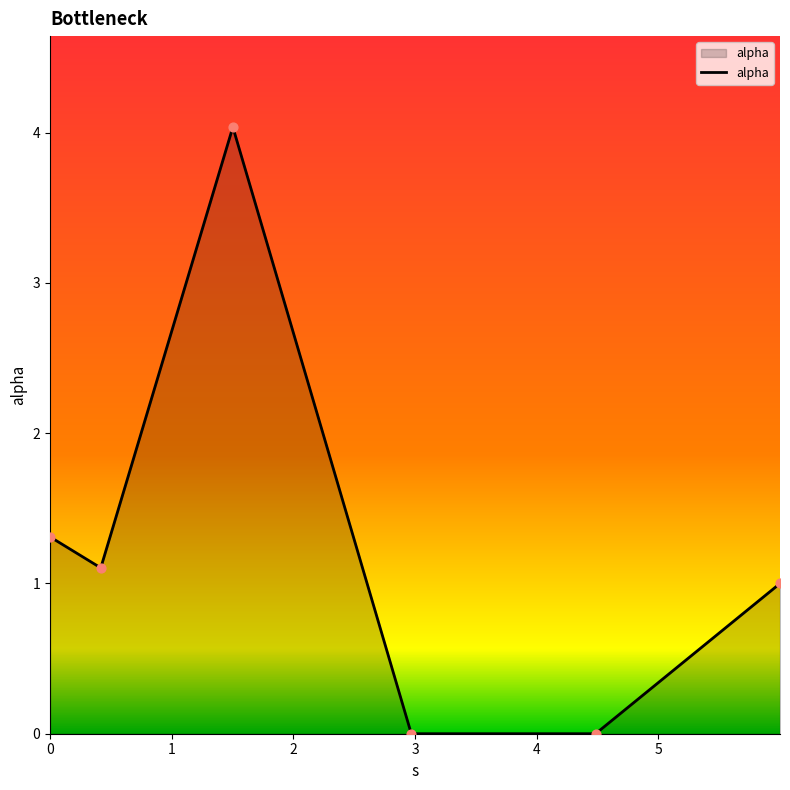

What is the maximum value shown in the chart?

4.0